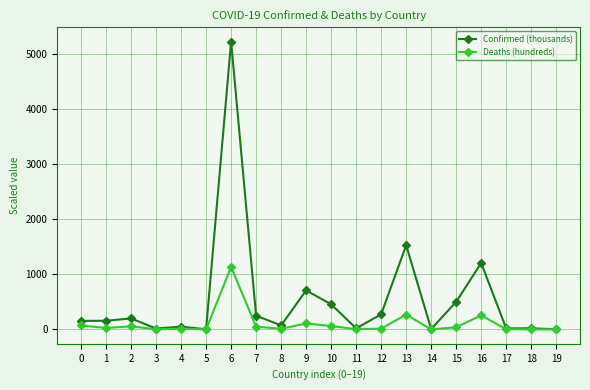

What value does the Deaths (hundreds) series have at 9?

108.4